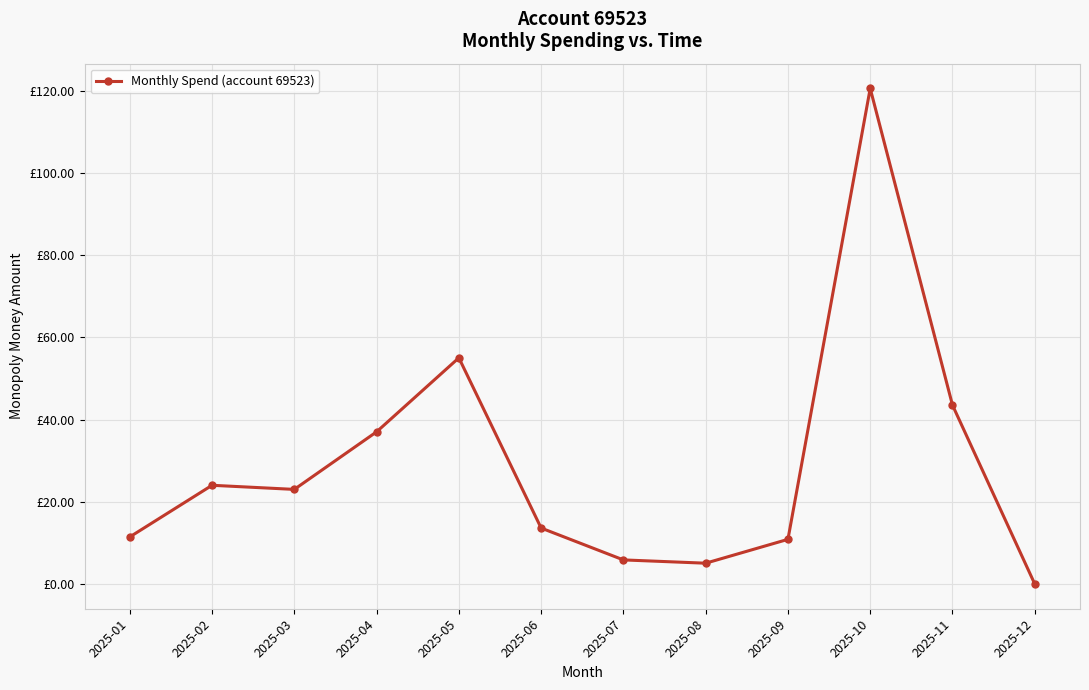

Is this an area chart (filled region under the line)?

No